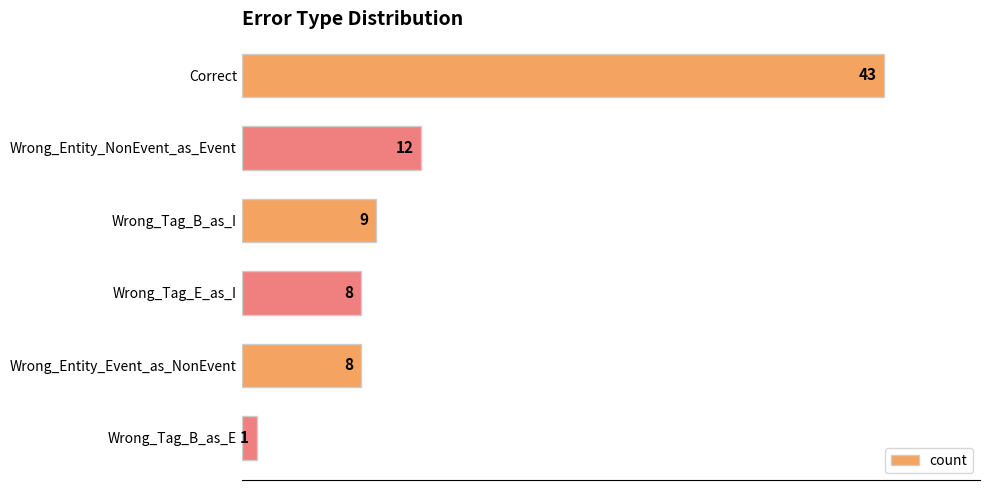

At which label is the value closest to 22?

Wrong_Entity_NonEvent_as_Event